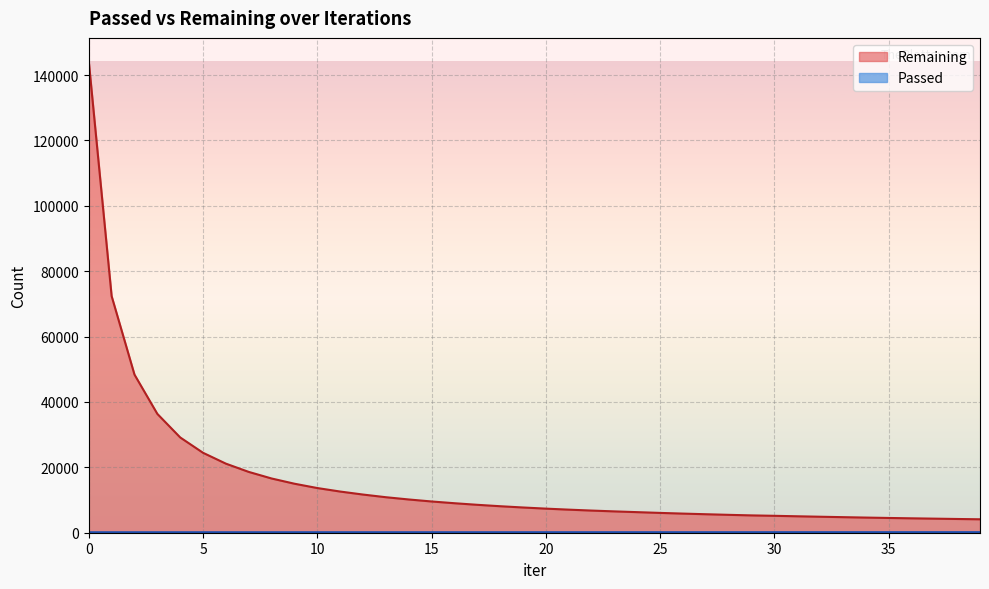

Which category has the highest value in the Passed series?

39